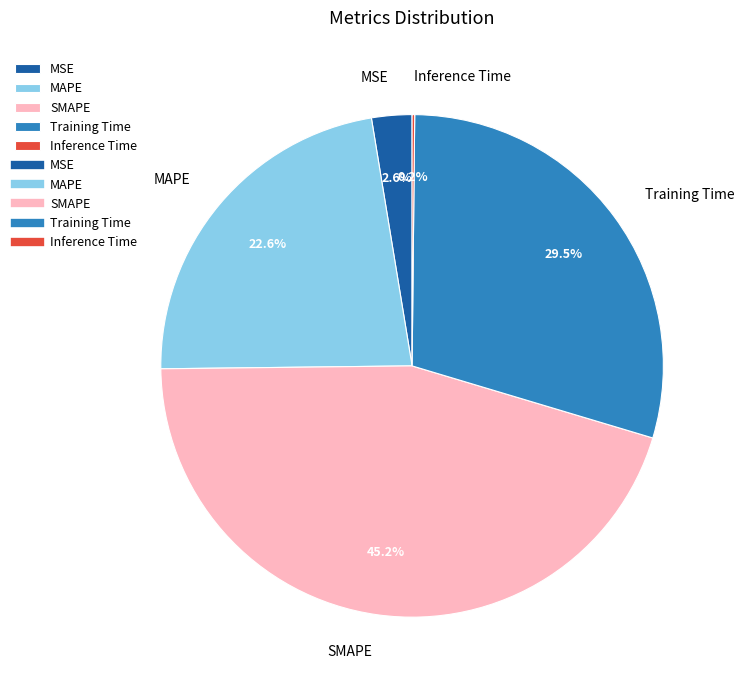

What portion of the pie excludes MAPE?

77.4%